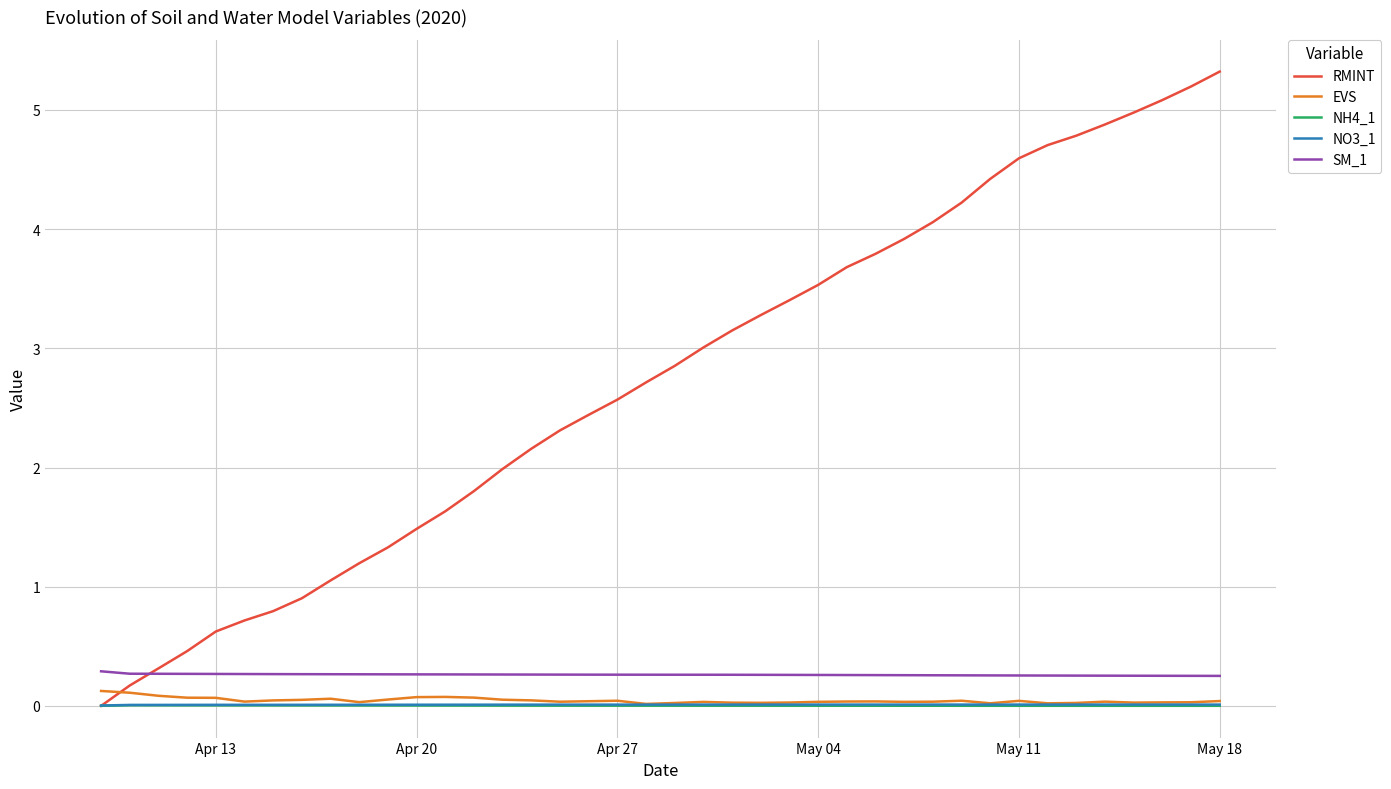

What is the maximum value for SM_1?

0.3